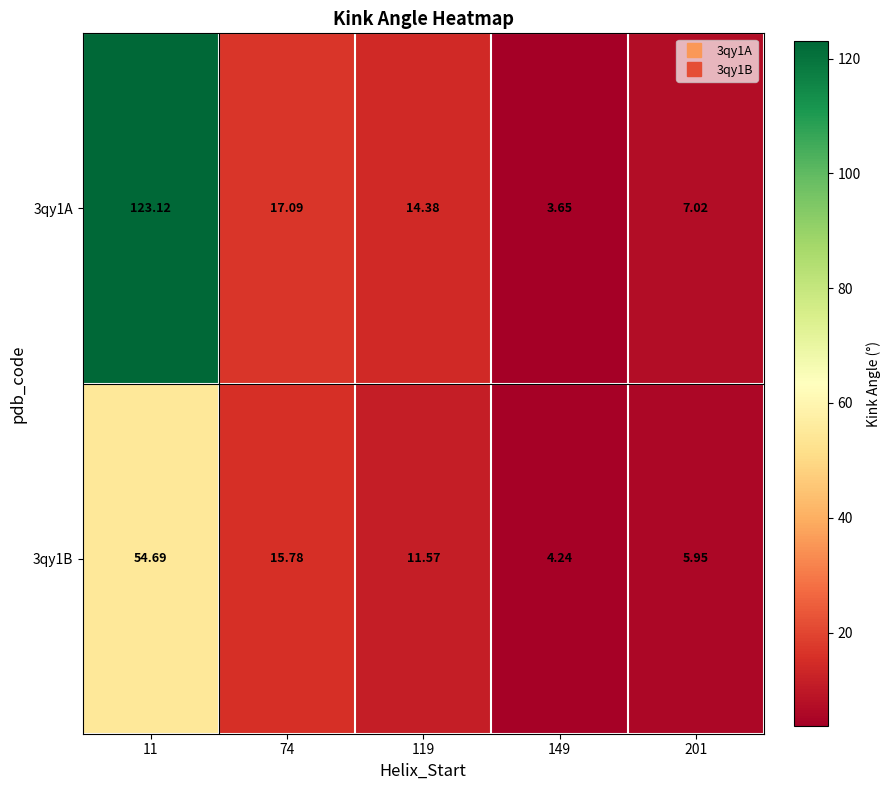

Is the value of 3qy1B at 201 greater than the value of 3qy1A at 201?

No